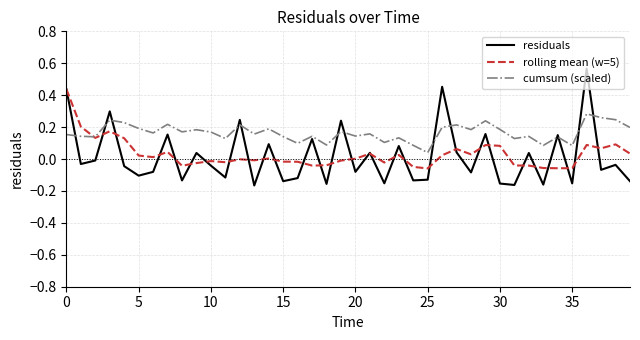

Rank the series by their maximum value, from highest to lowest.

residuals, rolling mean (w=5), cumsum (scaled)